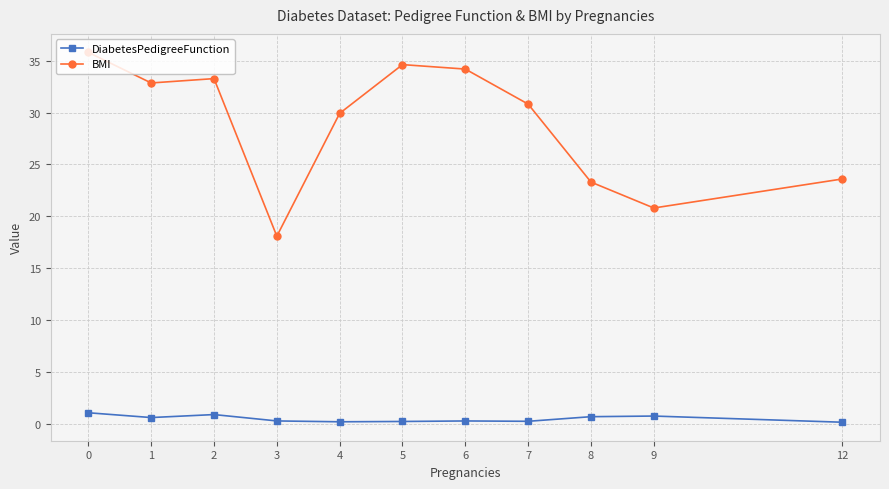

True or false: DiabetesPedigreeFunction and BMI intersect in this chart.

False